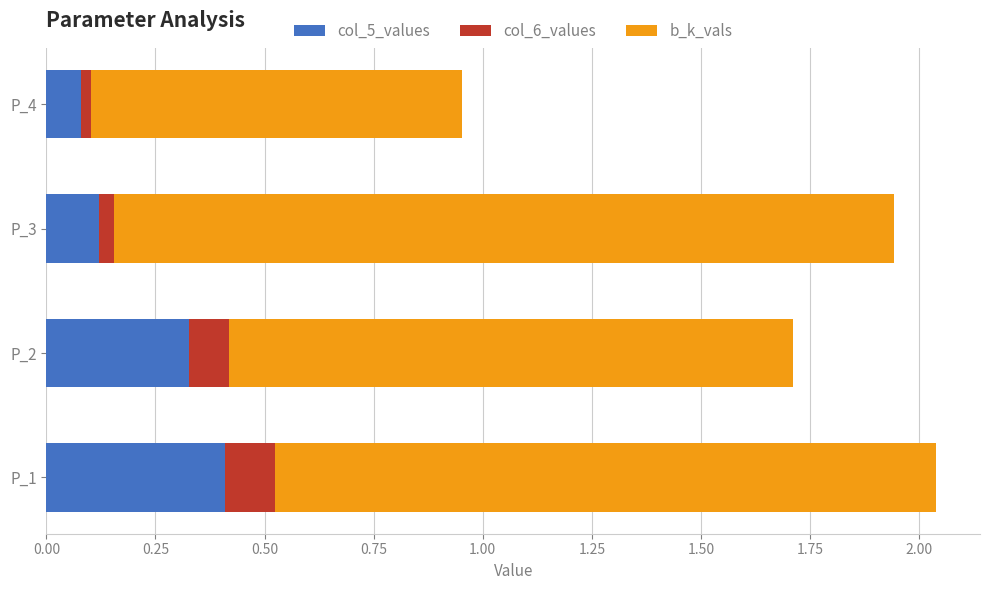

What is the total value across all series at P_1?

2.0